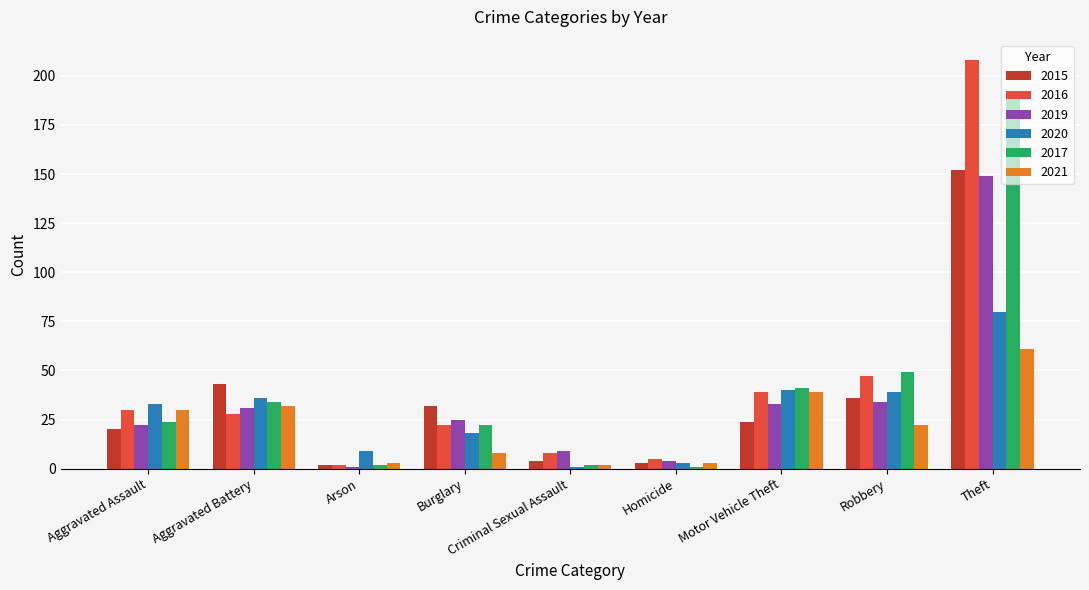

Rank the series at Theft from highest to lowest value.

2016, 2017, 2015, 2019, 2020, 2021